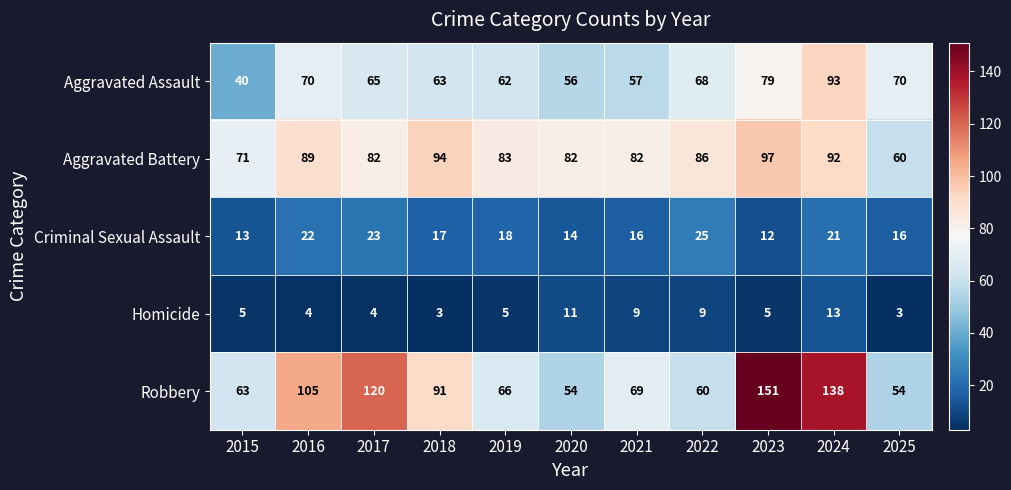

What is the total value across all series at 2019?

234